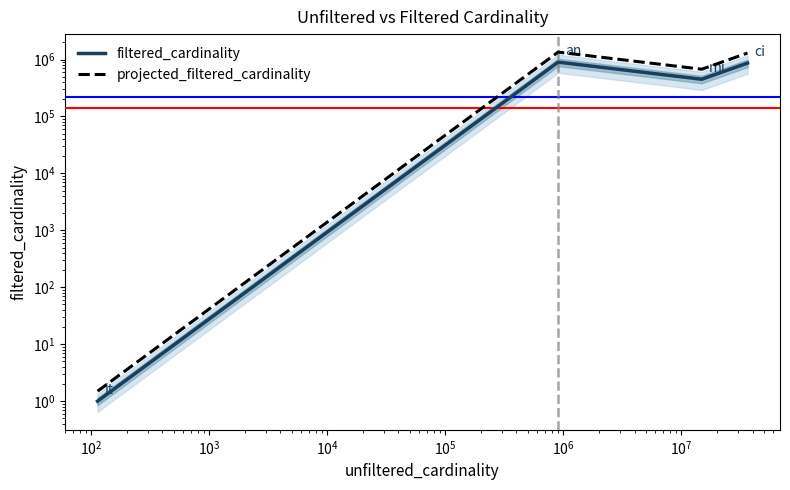

Which series has the largest total across all categories?

projected_filtered_cardinality